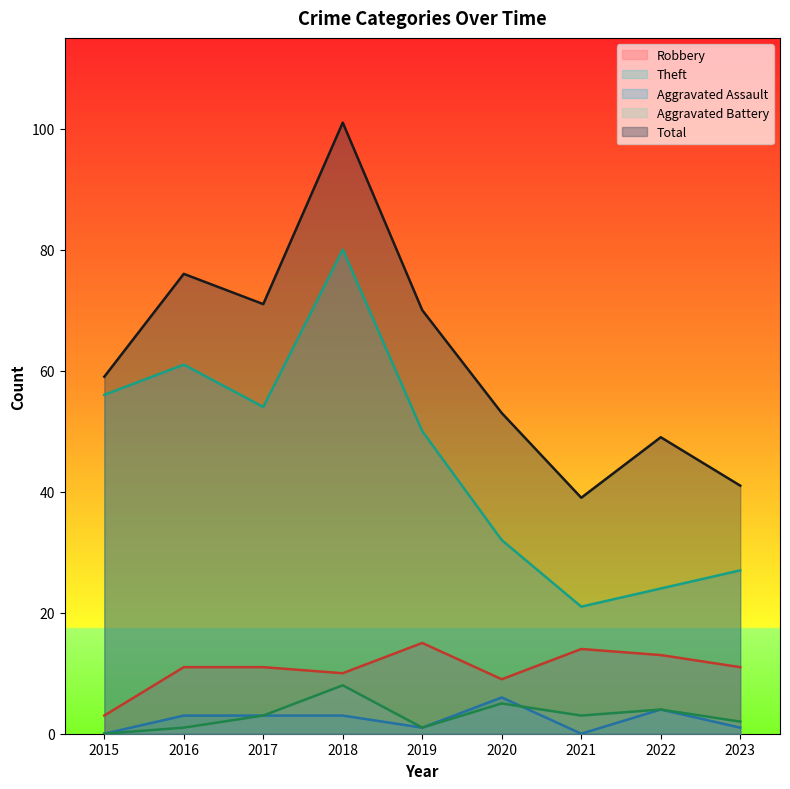

What is the spread (max minus min) of values at 2017?

68